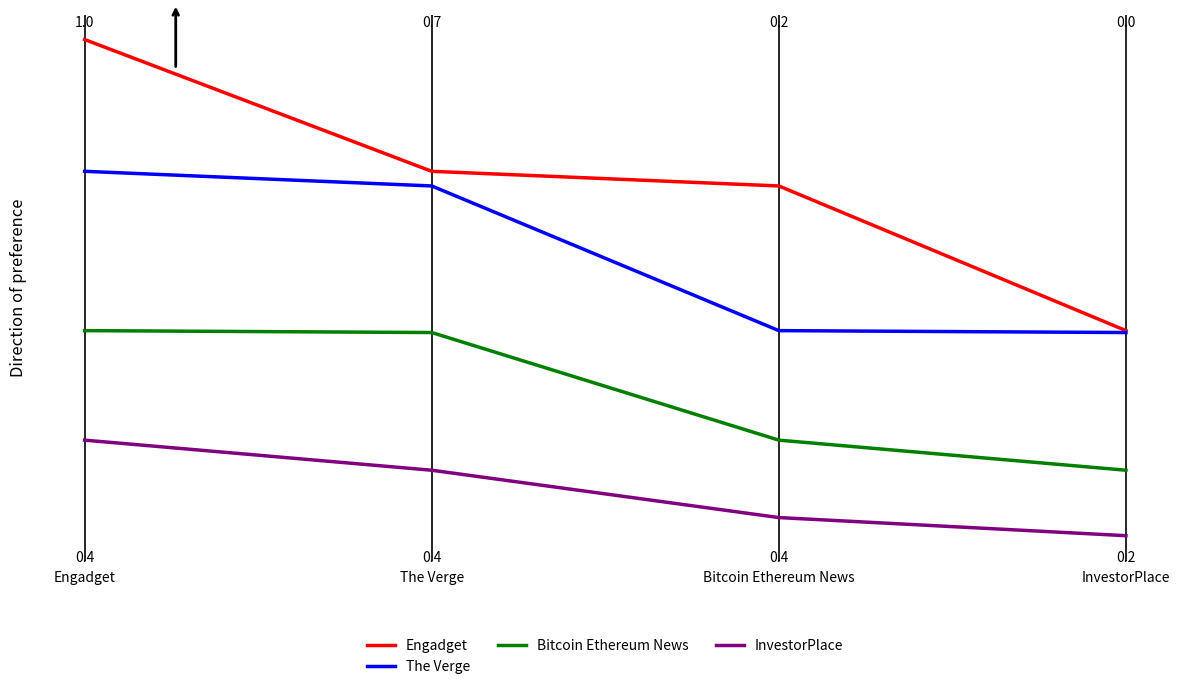

At which label does Engadget reach its peak?

Engadget